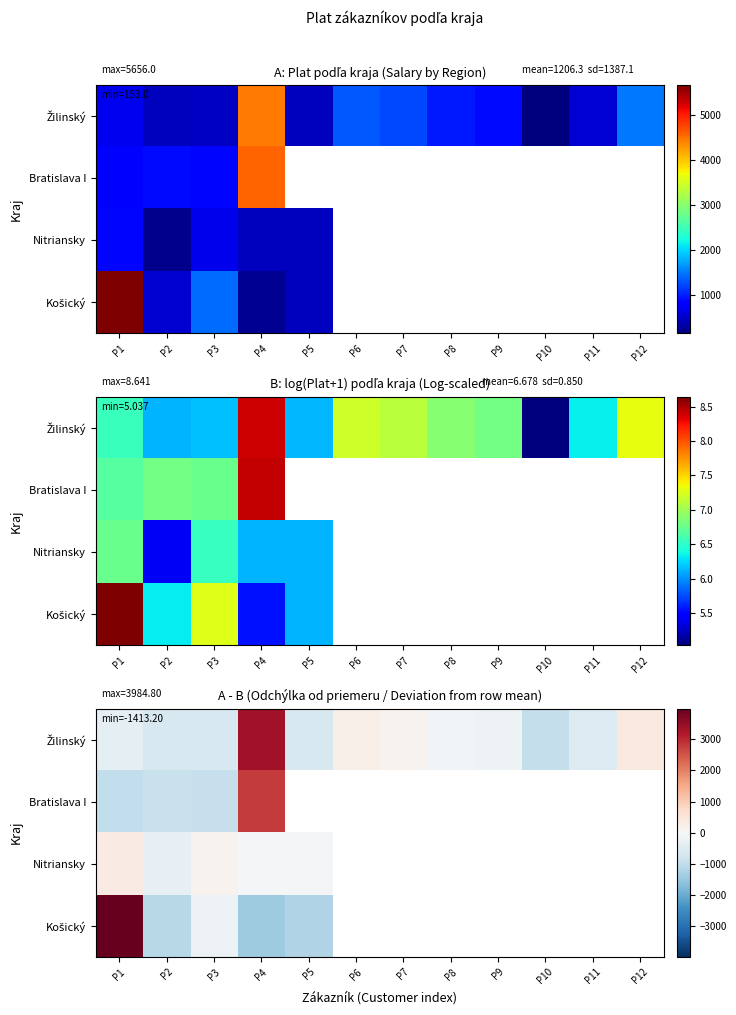

How many categories are shown in the chart?

12